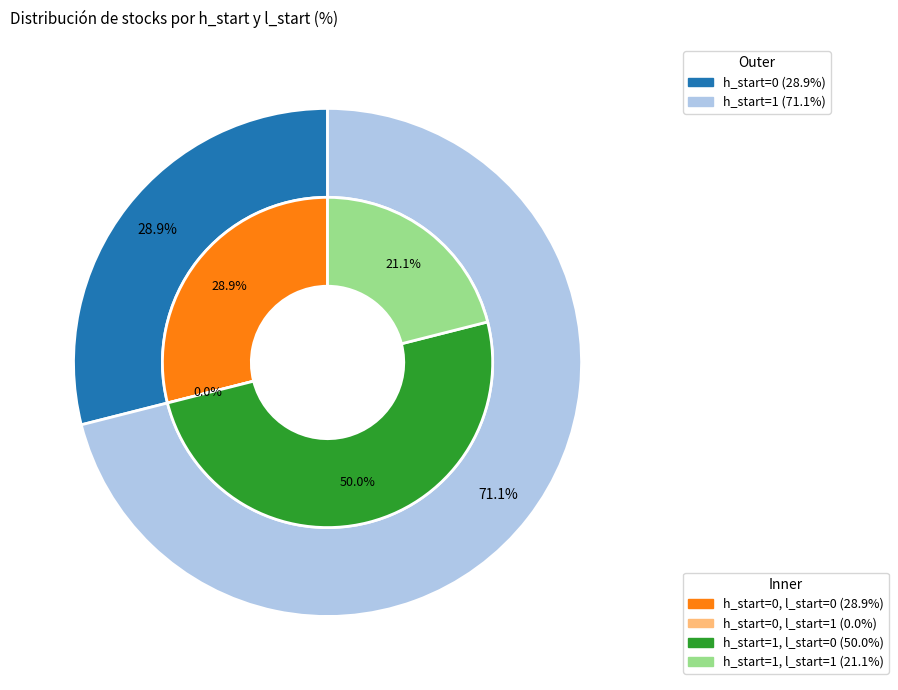

How many slices are in this pie chart?

2